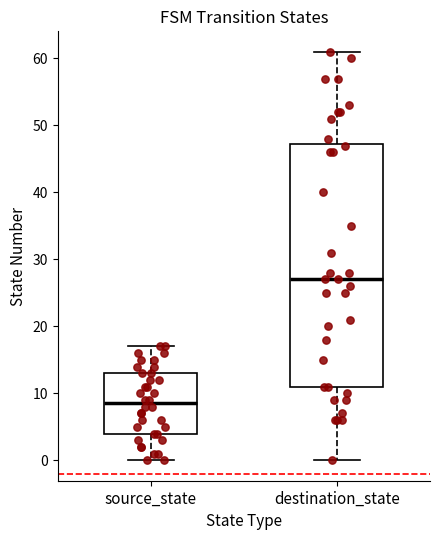

Reading left to right, transcribe this box plot: for each box, give where its median line is, the range the box spans, and where its two whiskers end, as read against the y-axis. The values are not printed on the chart, so give them approximately, as read against the axis.

source_state: median 9, box 4 to 13, whiskers 0 to 17
destination_state: median 27, box 11 to 47, whiskers 0 to 61